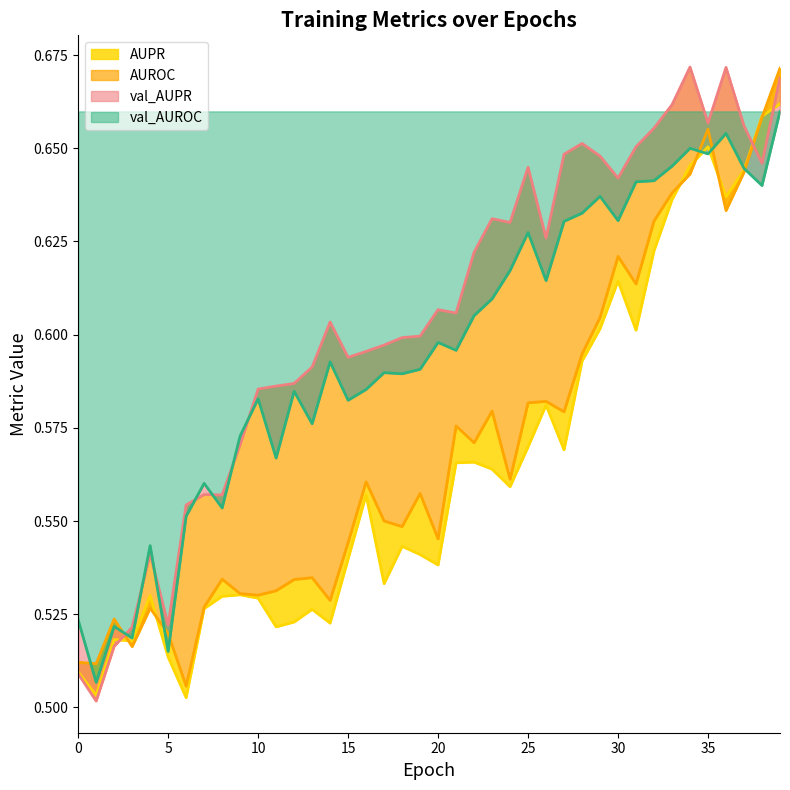

Count the val_AUPR values in the range 0 to 1.

40